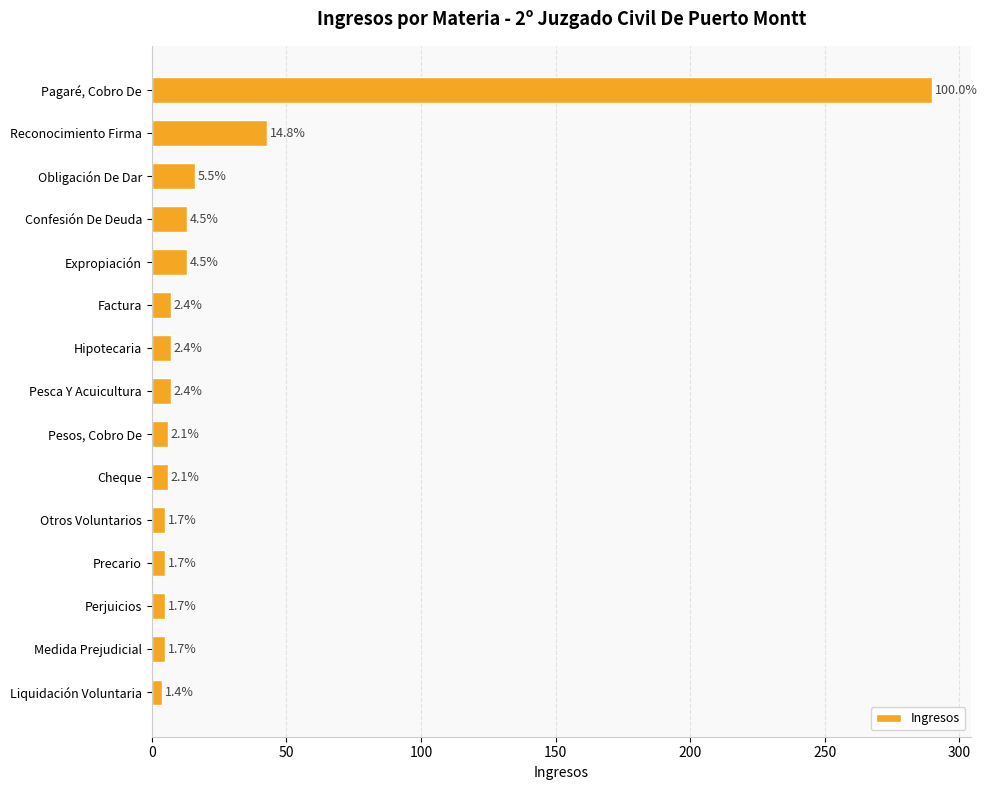

How many bars are there in total?

15